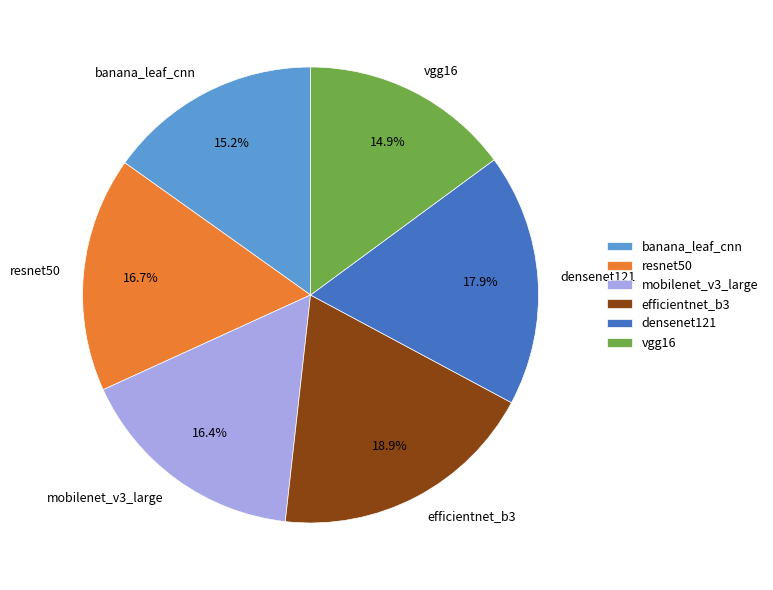

How many segments does this pie chart have?

6